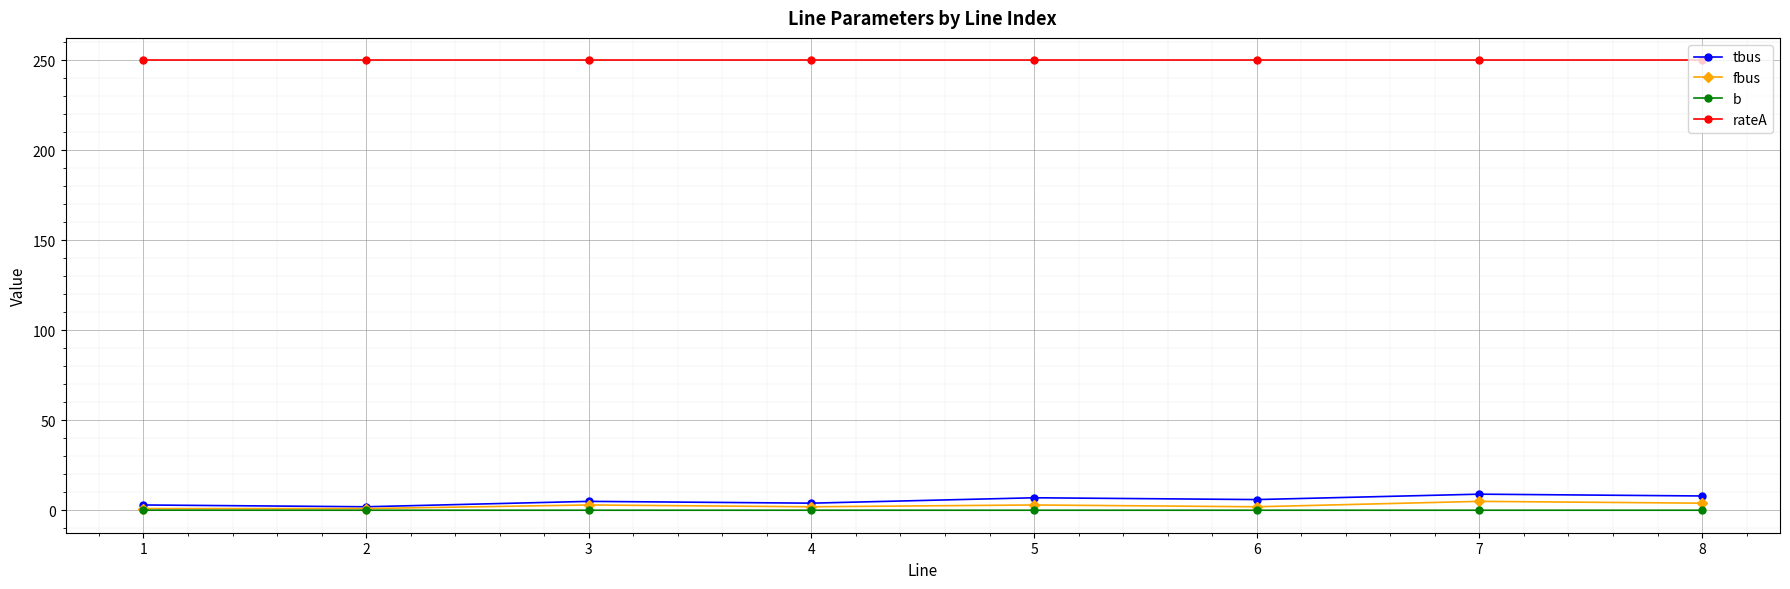

The fbus series shows 1.0 at 1. True or false?

True